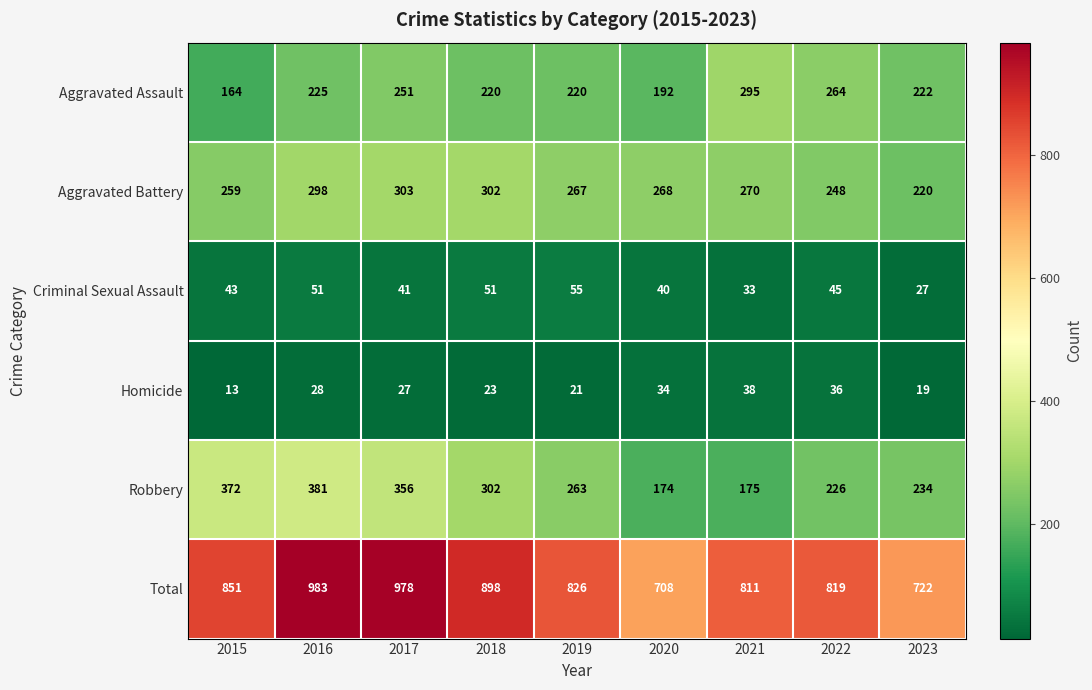

How many series are shown in this chart?

6